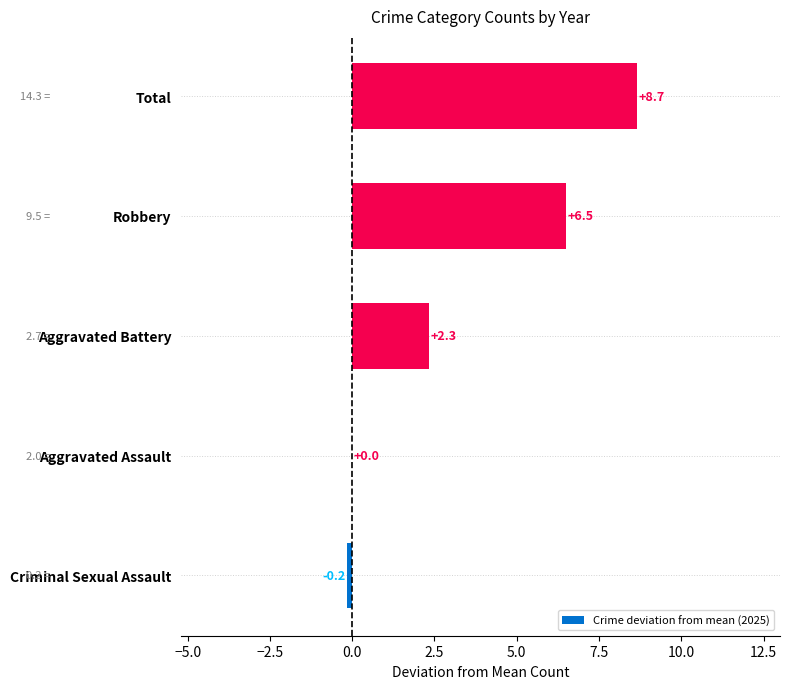

At which category does the chart reach its peak across all series?

Total